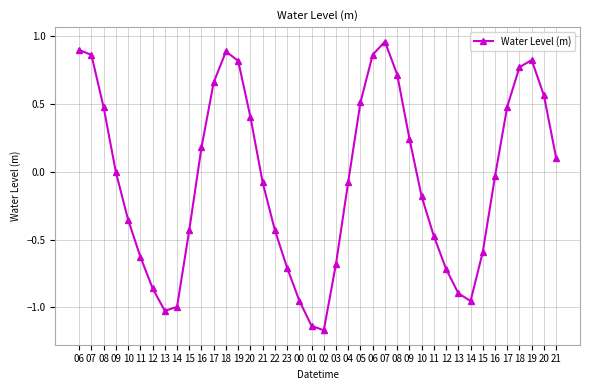

Where is the first local minimum?

13